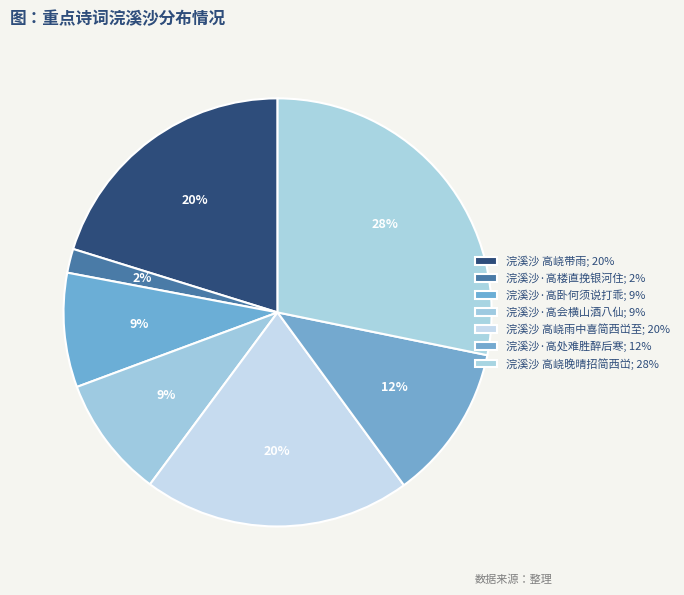

What is the smallest slice in the pie chart?

浣溪沙·高楼直挽银河住